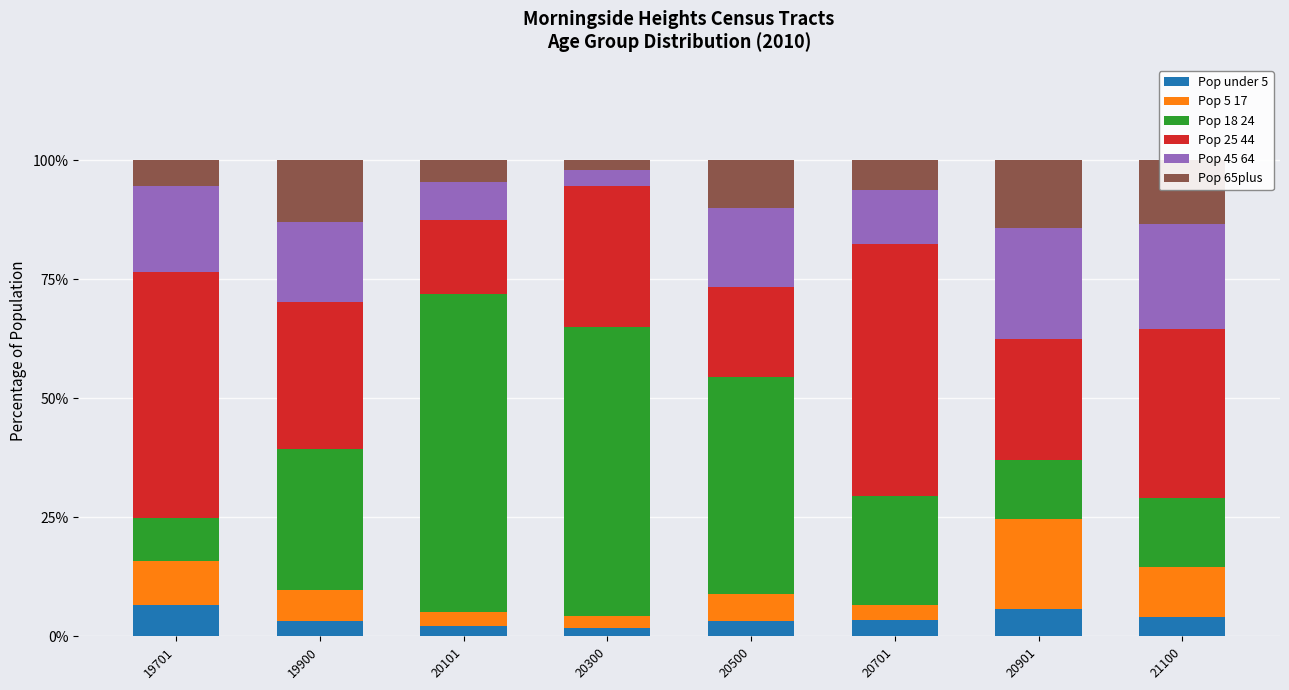

What is the total value across all series at 19701?

100.0